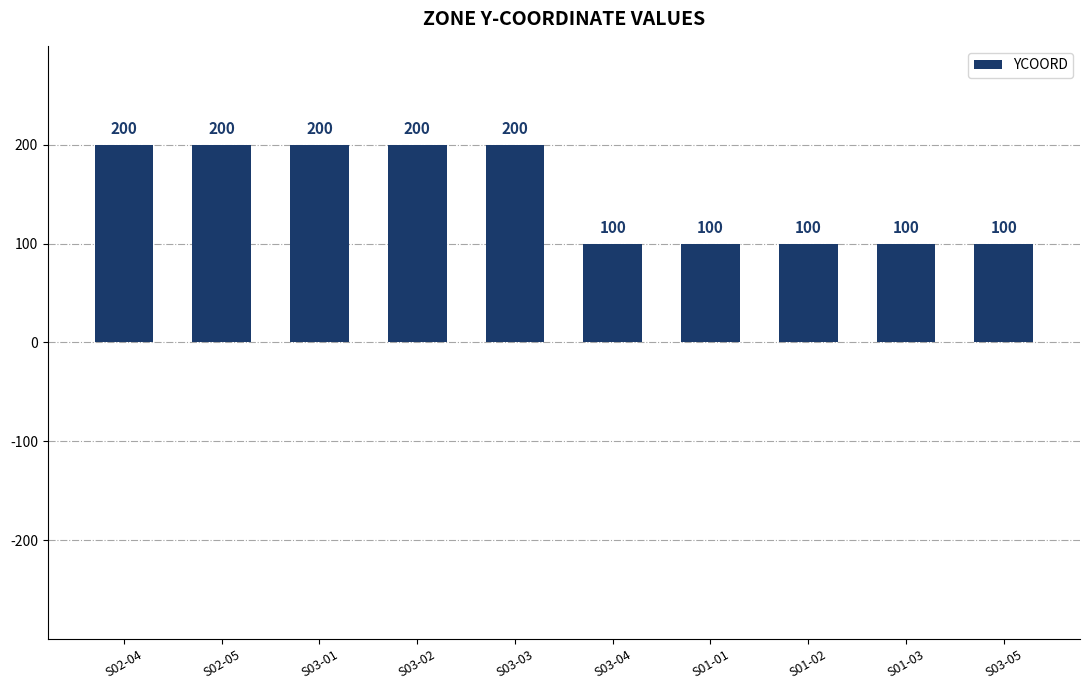

What is the smallest value displayed?

100